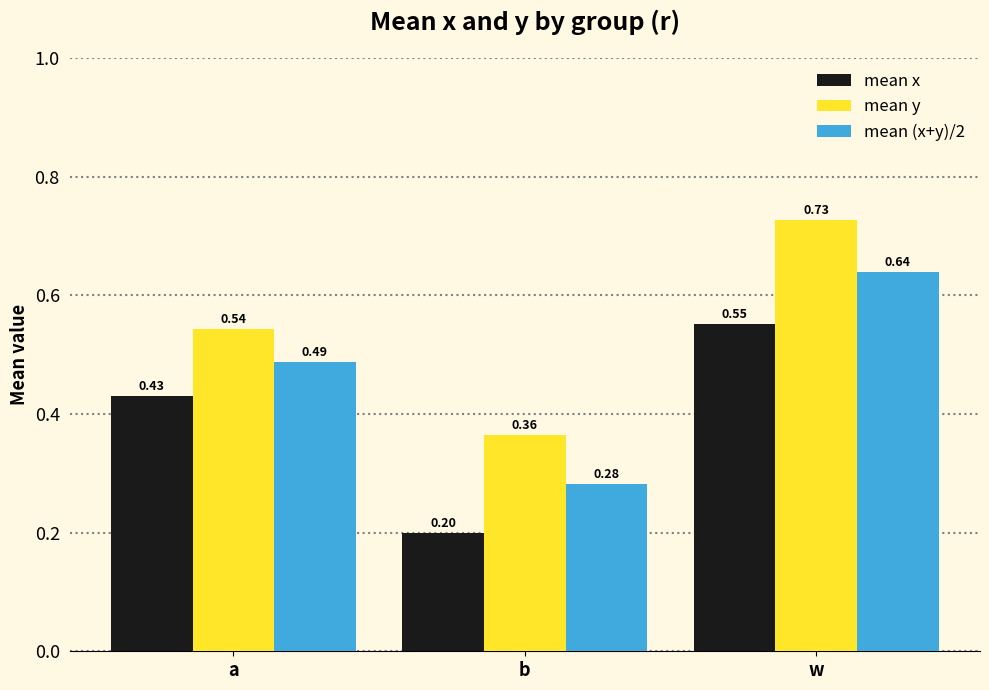

At how many categories does at least one series exceed 0?

3